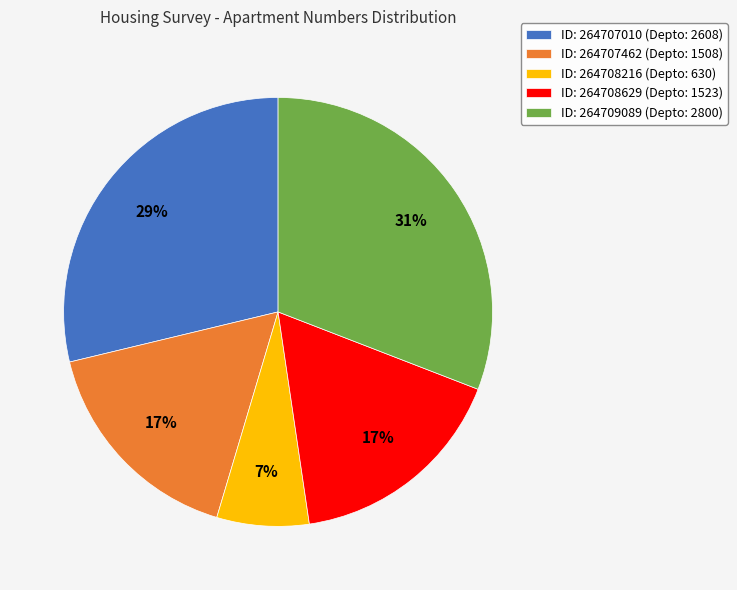

How many segments does this pie chart have?

5